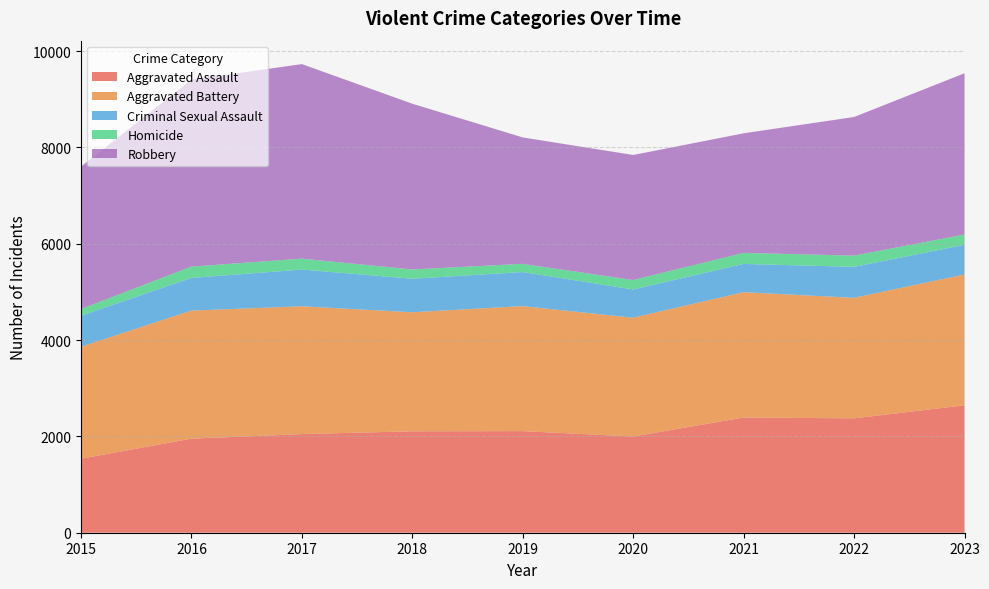

Reading left to right, extract all data points from this chart.

Aggravated Assault: 1537	1953	2048	2106	2110	1997	2393	2375	2646
Aggravated Battery: 2323	2659	2654	2472	2595	2468	2602	2503	2716
Criminal Sexual Assault: 644	679	763	696	708	586	587	643	617
Homicide: 140	235	226	193	170	196	229	233	213
Robbery: 2959	3881	4040	3441	2625	2597	2483	2879	3349